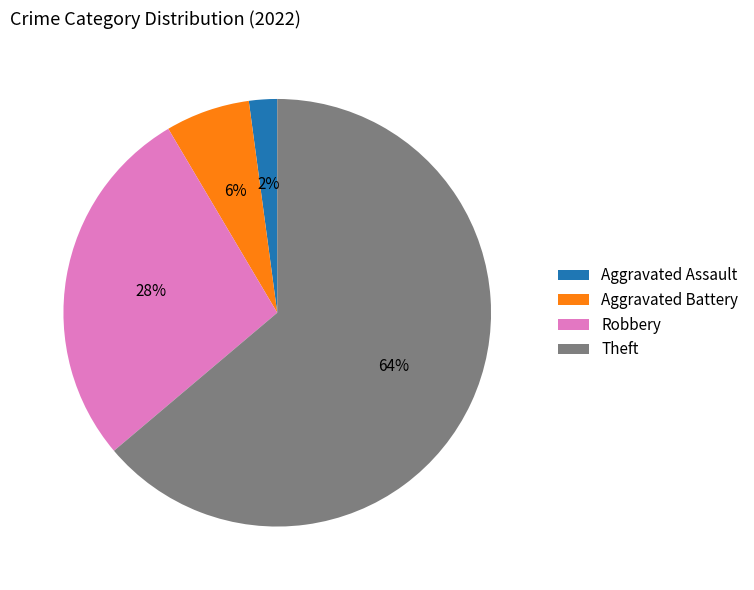

Rank the categories by value from highest to lowest.

Theft, Robbery, Aggravated Battery, Aggravated Assault